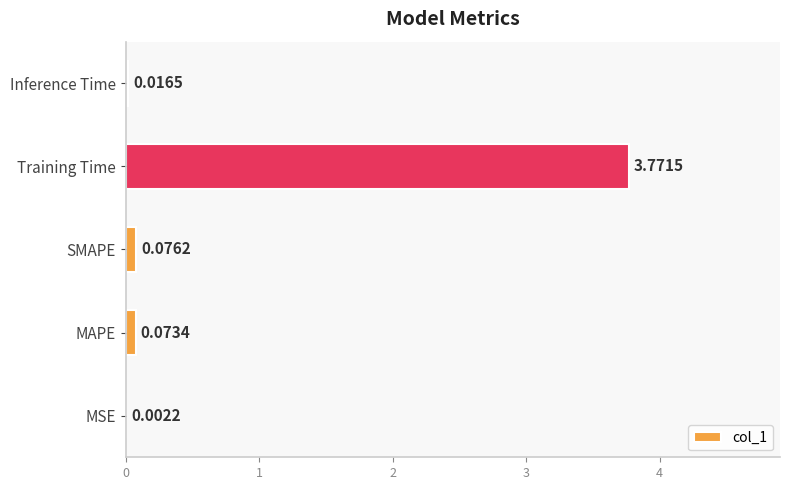

Which label corresponds to the largest value in the chart?

Training Time